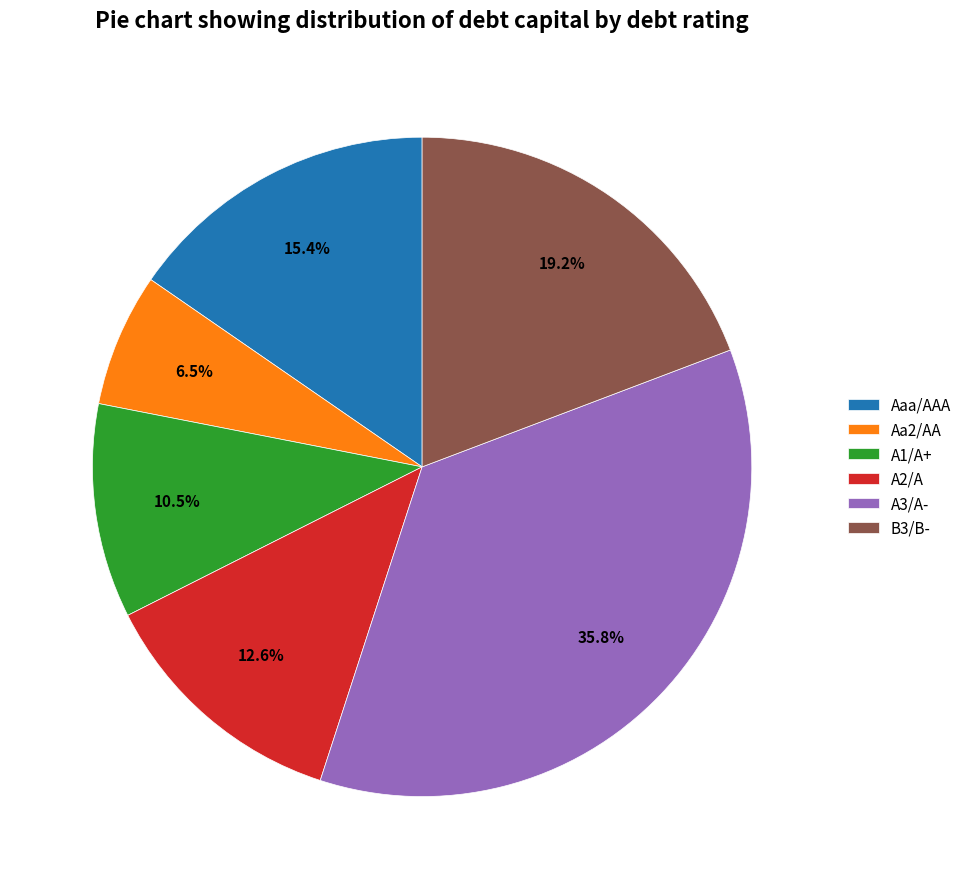

Rank the categories by value from lowest to highest.

Aa2/AA, A1/A+, A2/A, Aaa/AAA, B3/B-, A3/A-